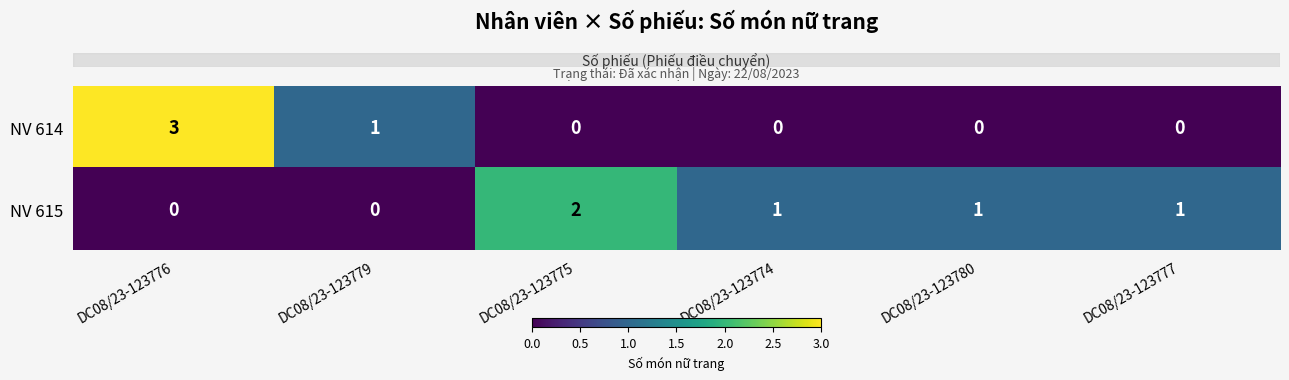

What is the difference between the highest and lowest values at DC08/23-123776?

3